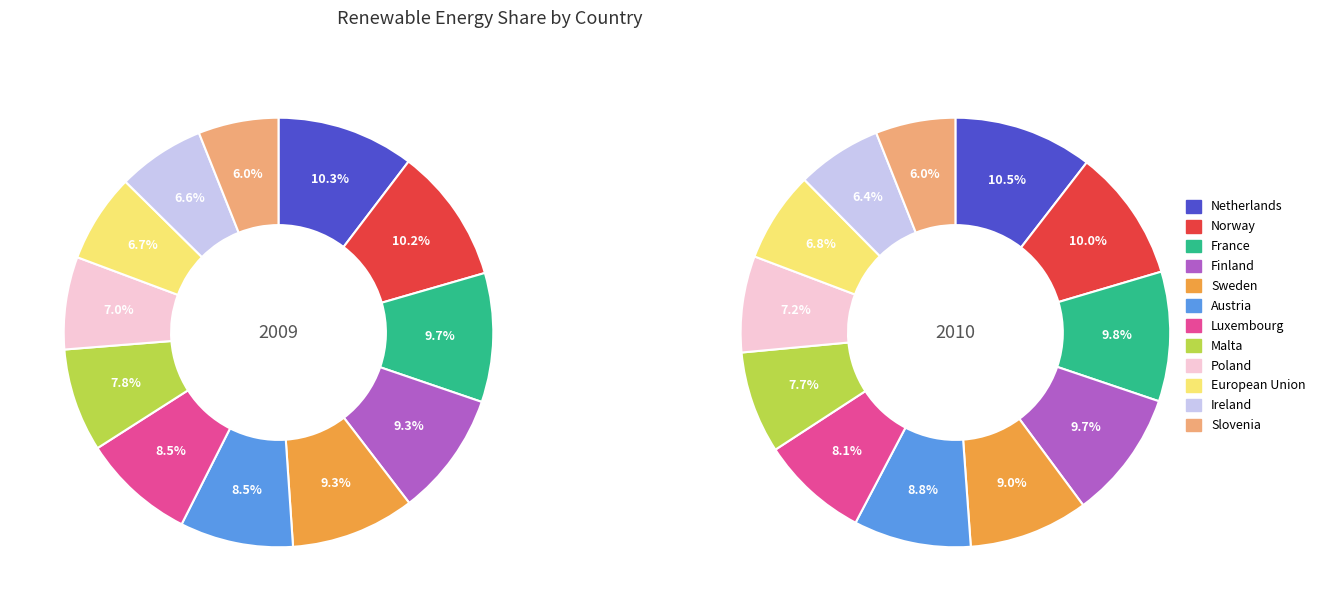

Which slice is the smallest?

11